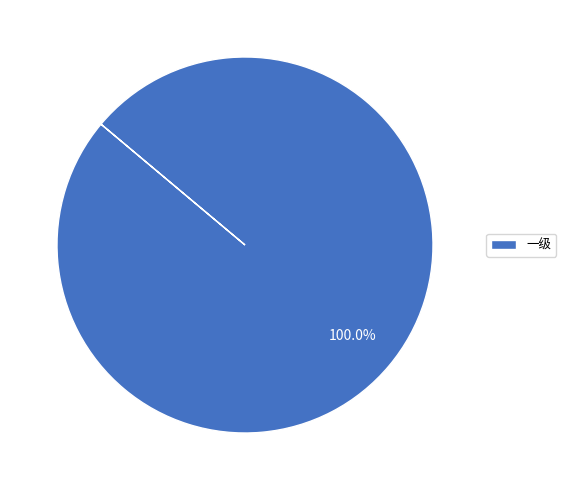

Which slice represents more than half of the pie?

一级